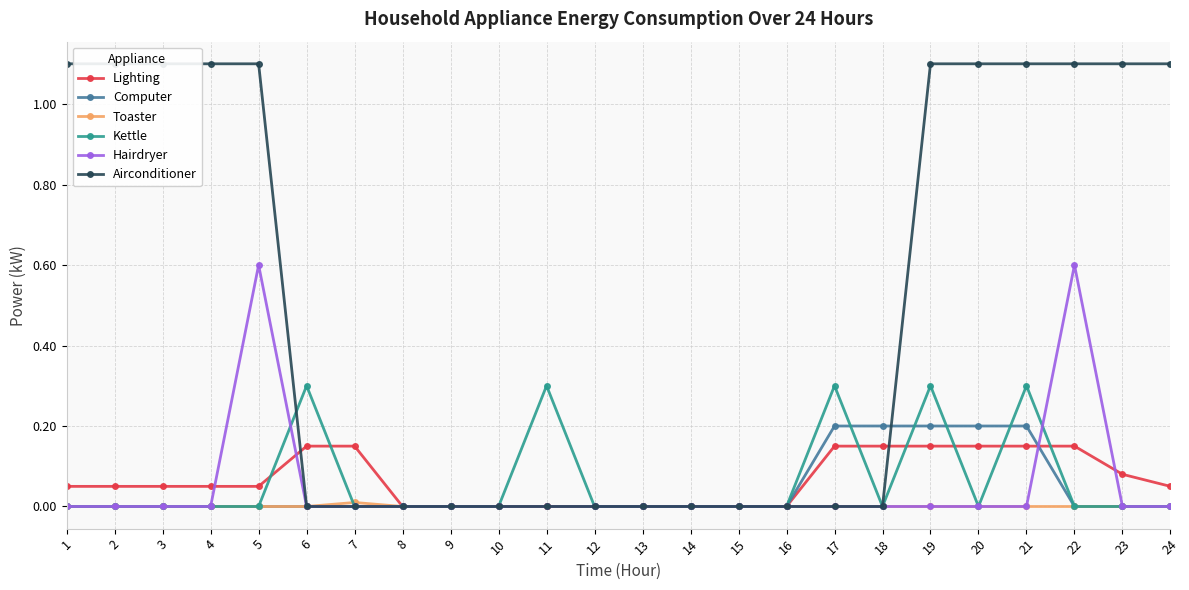

True or false: Lighting has more than 1 points higher than both neighbors.

False